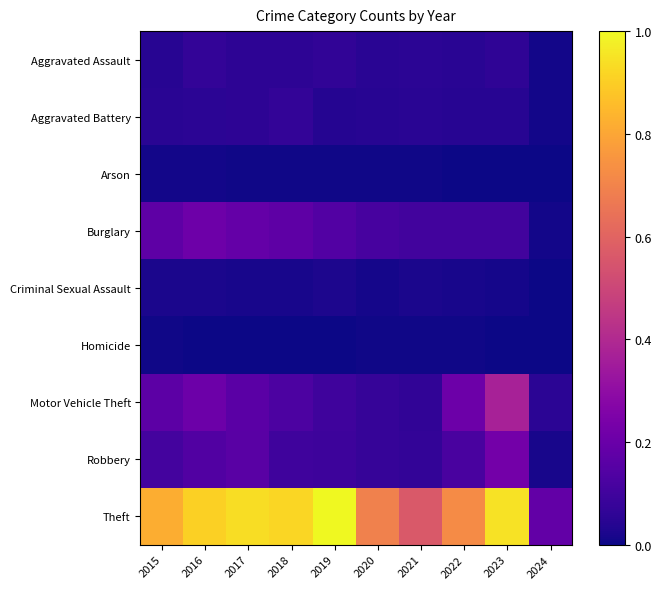

At how many categories does at least one series exceed 0?

10